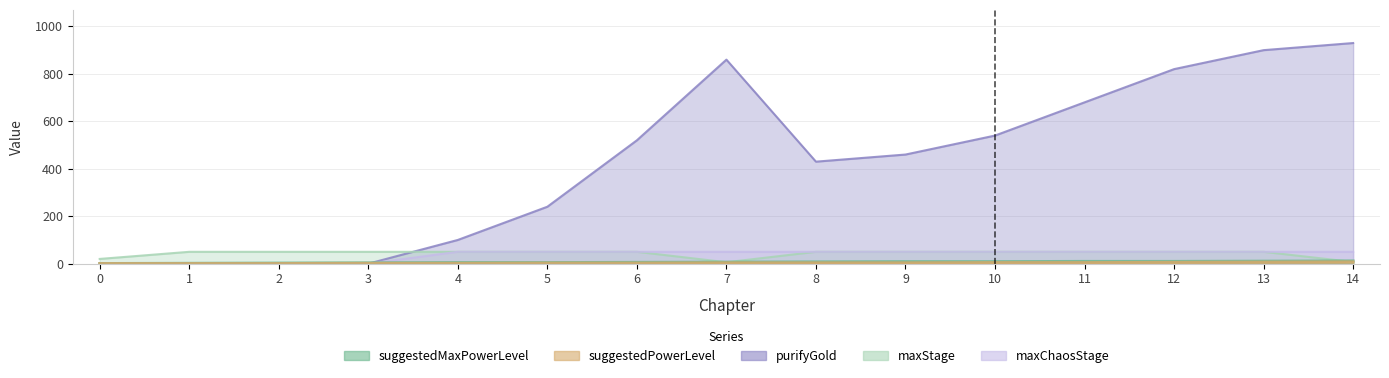

Which series has the largest range (max minus min)?

purifyGold